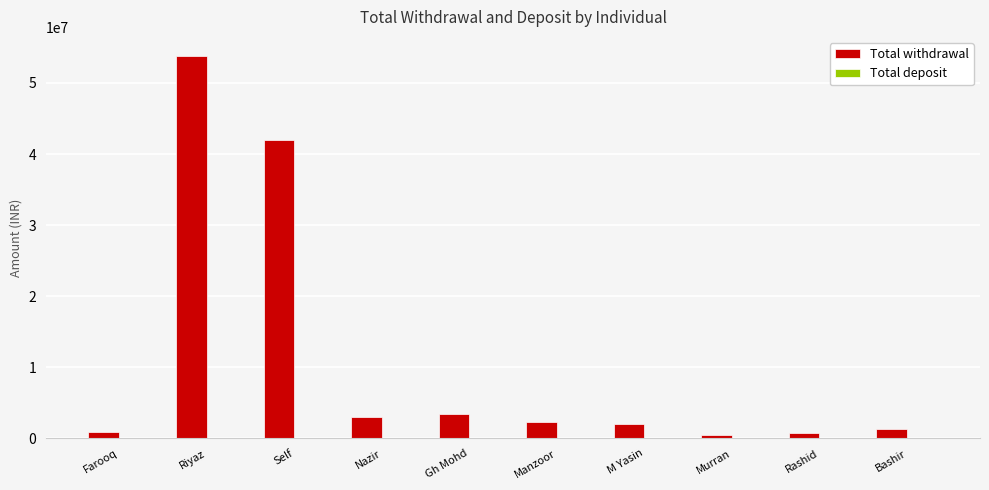

What is the difference between the maximum and second lowest values?

53032435